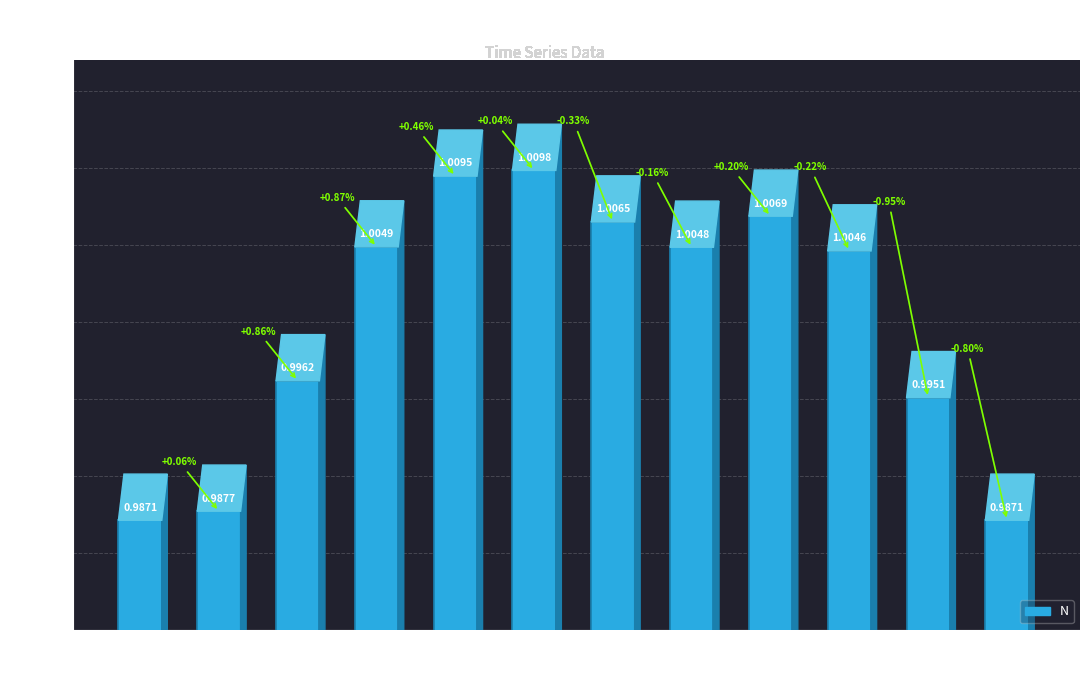

Are the bars grouped side by side (vs. stacked)?

No